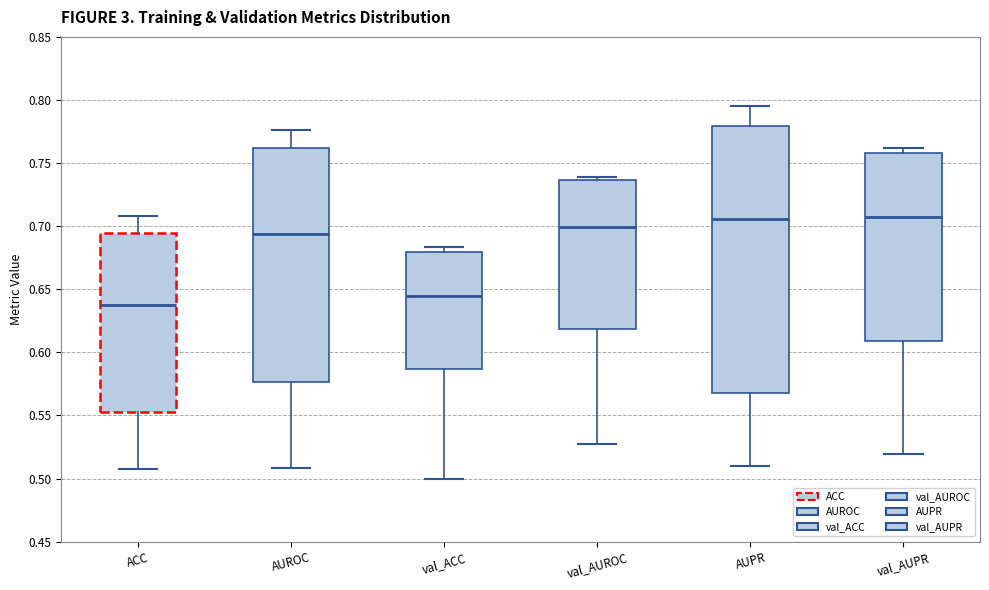

Reading left to right, transcribe this box plot: for each box, give where its median line is, the range the box spans, and where its two whiskers end, as read against the y-axis. The values are not printed on the chart, so give them approximately, as read against the axis.

ACC: median 0.640, box 0.555 to 0.695, whiskers 0.505 to 0.710
AUROC: median 0.695, box 0.575 to 0.760, whiskers 0.510 to 0.775
val_ACC: median 0.645, box 0.585 to 0.680, whiskers 0.500 to 0.685
val_AUROC: median 0.700, box 0.620 to 0.735, whiskers 0.525 to 0.740
AUPR: median 0.705, box 0.570 to 0.780, whiskers 0.510 to 0.795
val_AUPR: median 0.705, box 0.610 to 0.760, whiskers 0.520 to 0.760 (just above the box's upper edge)